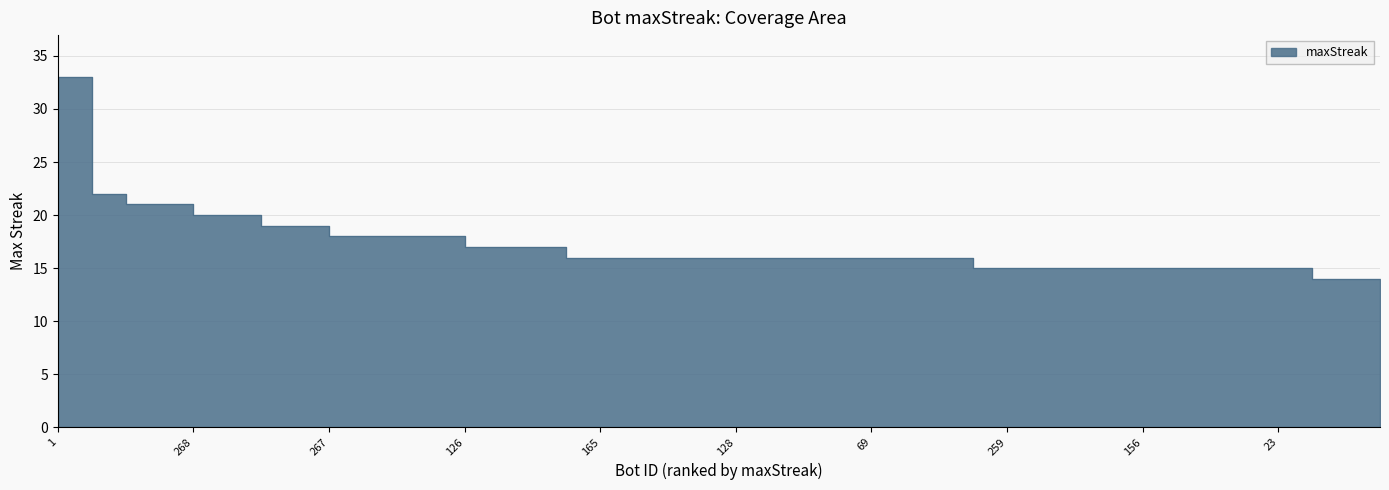

What is the sum of all values?

682